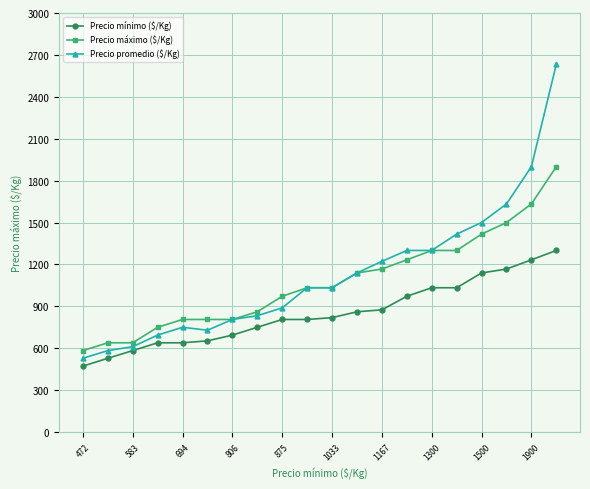

True or false: Precio máximo ($/Kg) and Precio mínimo ($/Kg) intersect in this chart.

False